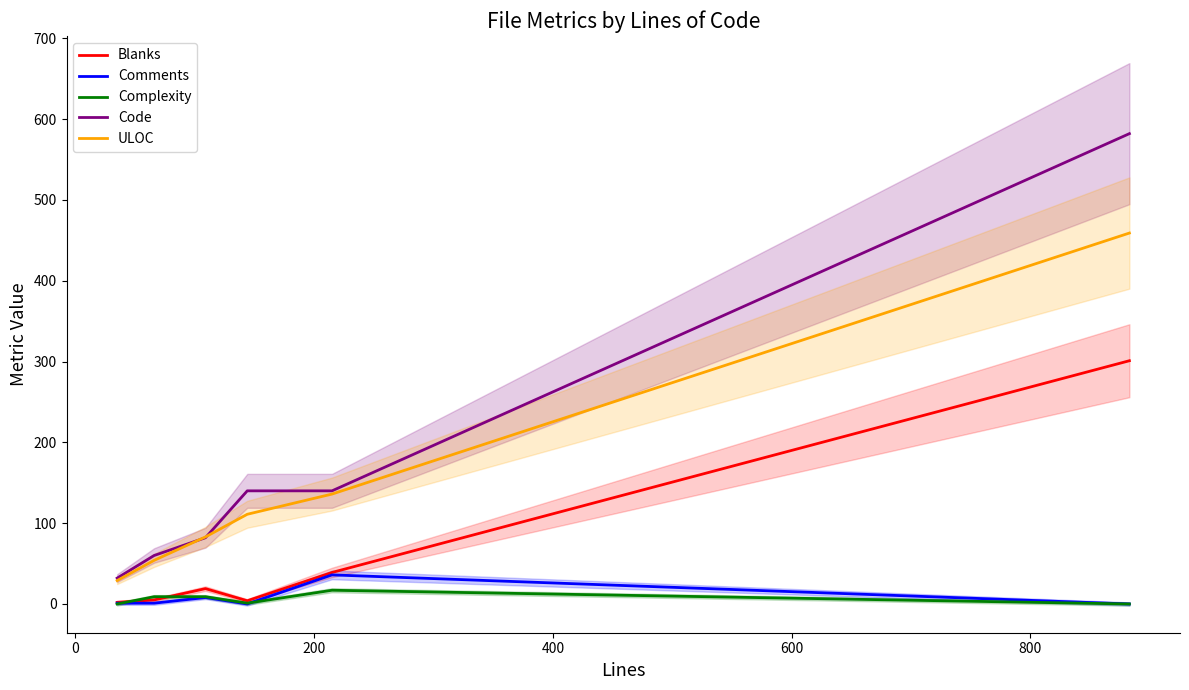

True or false: Comments and Code cross at least once.

False